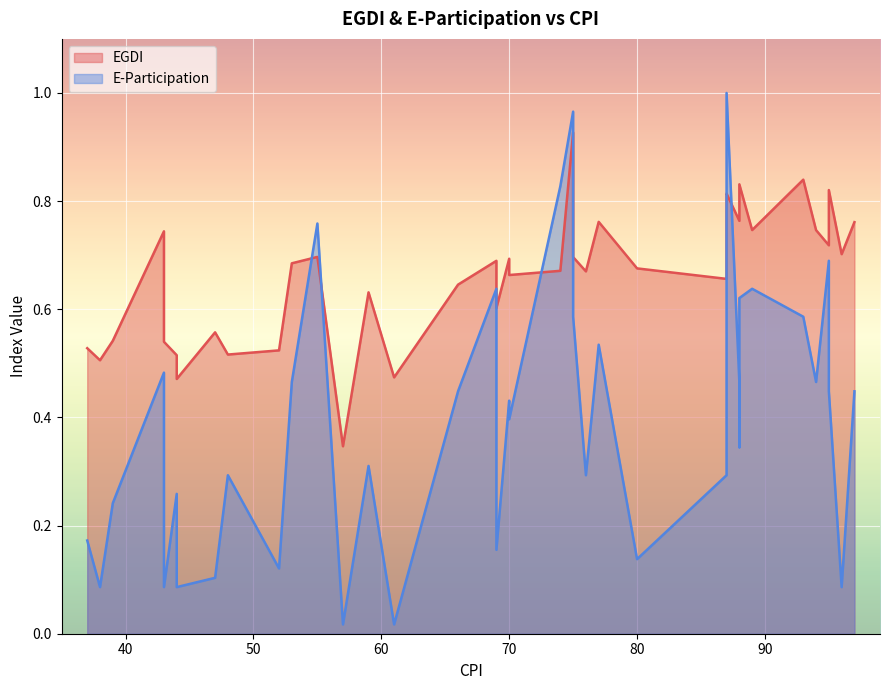

Where do E-Participation and EGDI first cross each other?

5 and 6